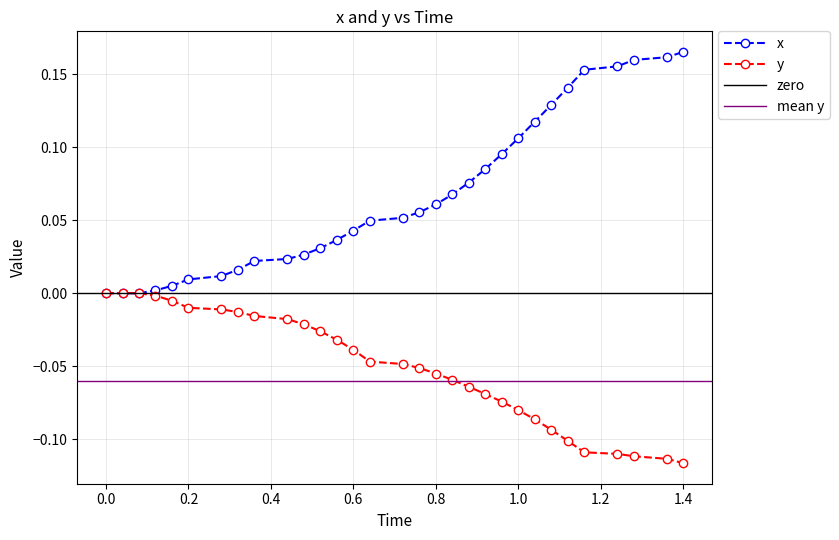

At how many categories does at least one series exceed 0?

28